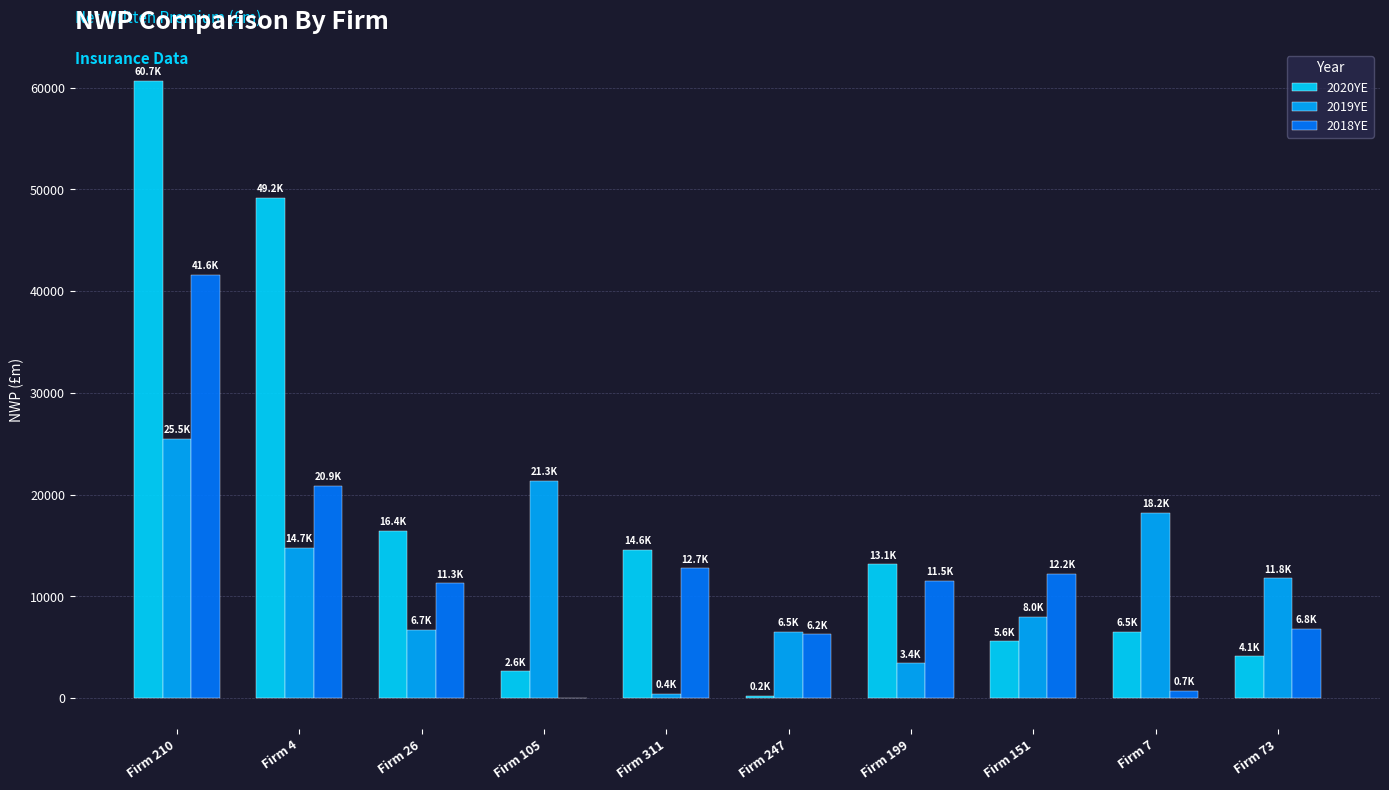

Which category has the highest value across all series?

Firm 210